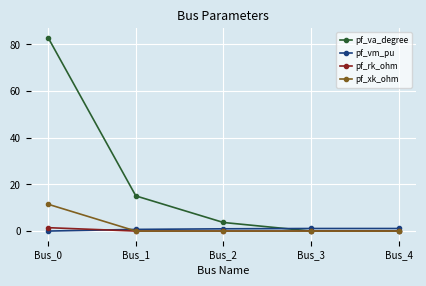

True or false: pf_vm_pu has a value of 1.1 at Bus_3.

True